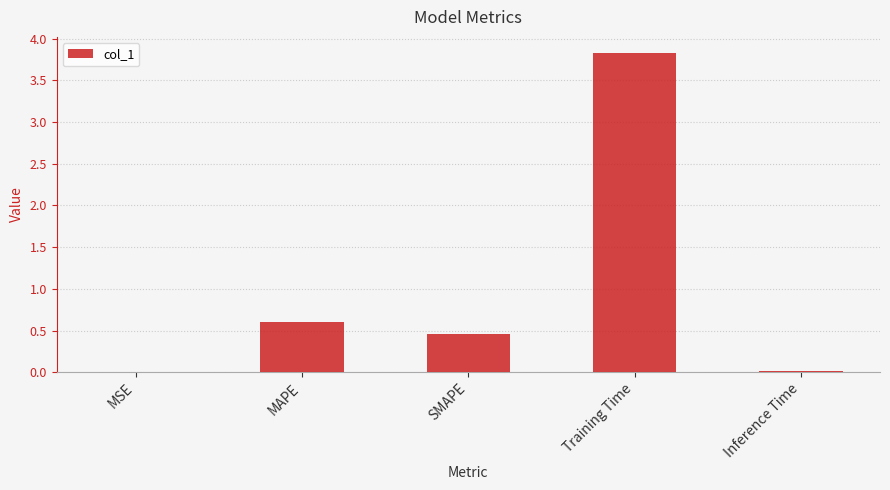

What is the sum of all values?

4.9